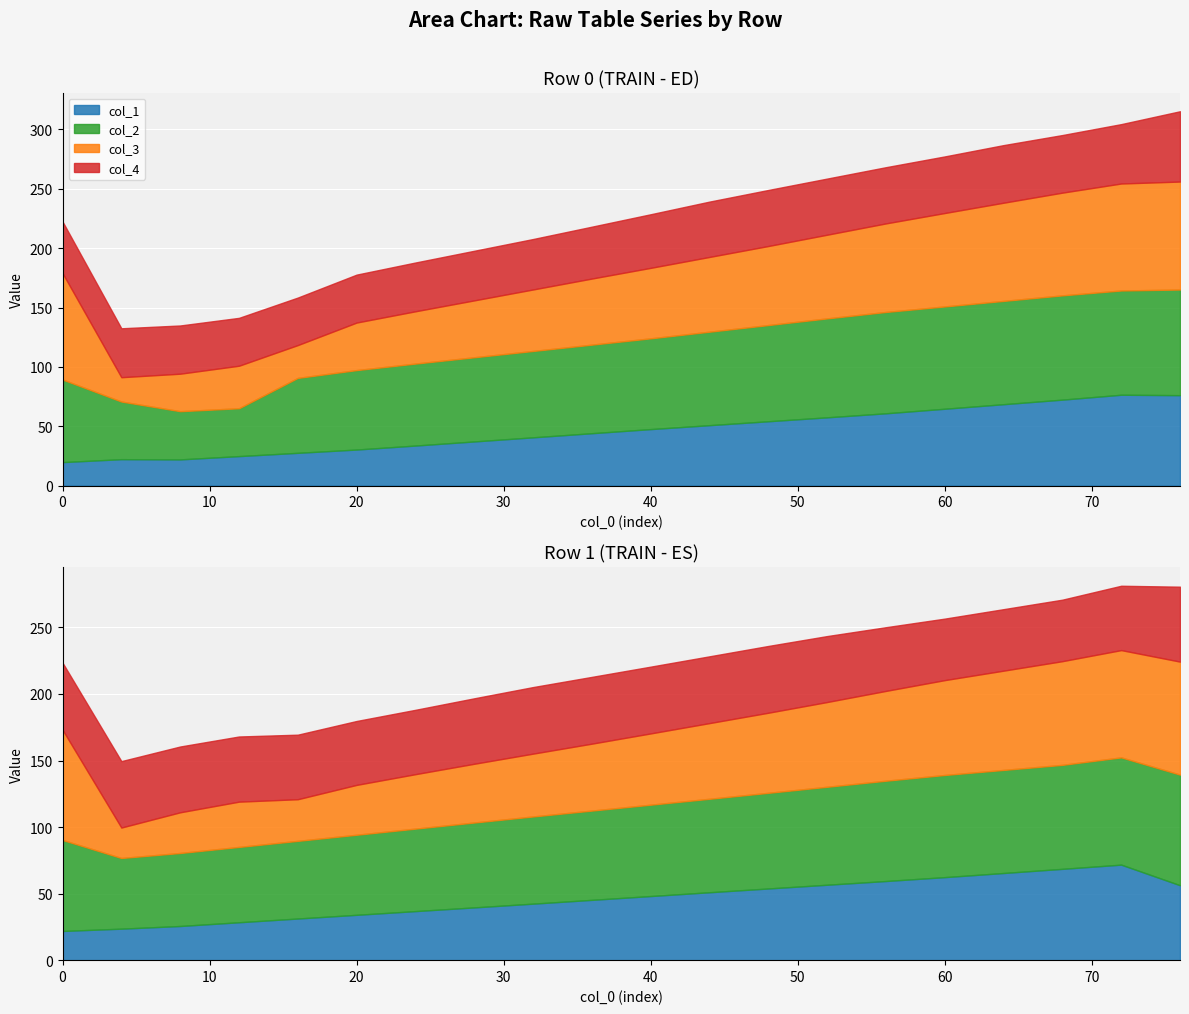

True or false: col_3 and col_4 intersect in this chart.

False